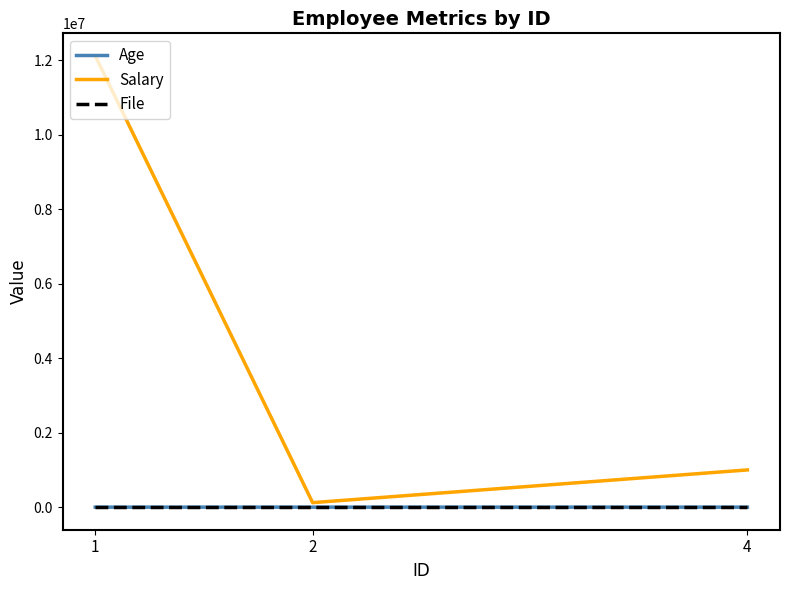

Which series has the widest spread of values?

Salary